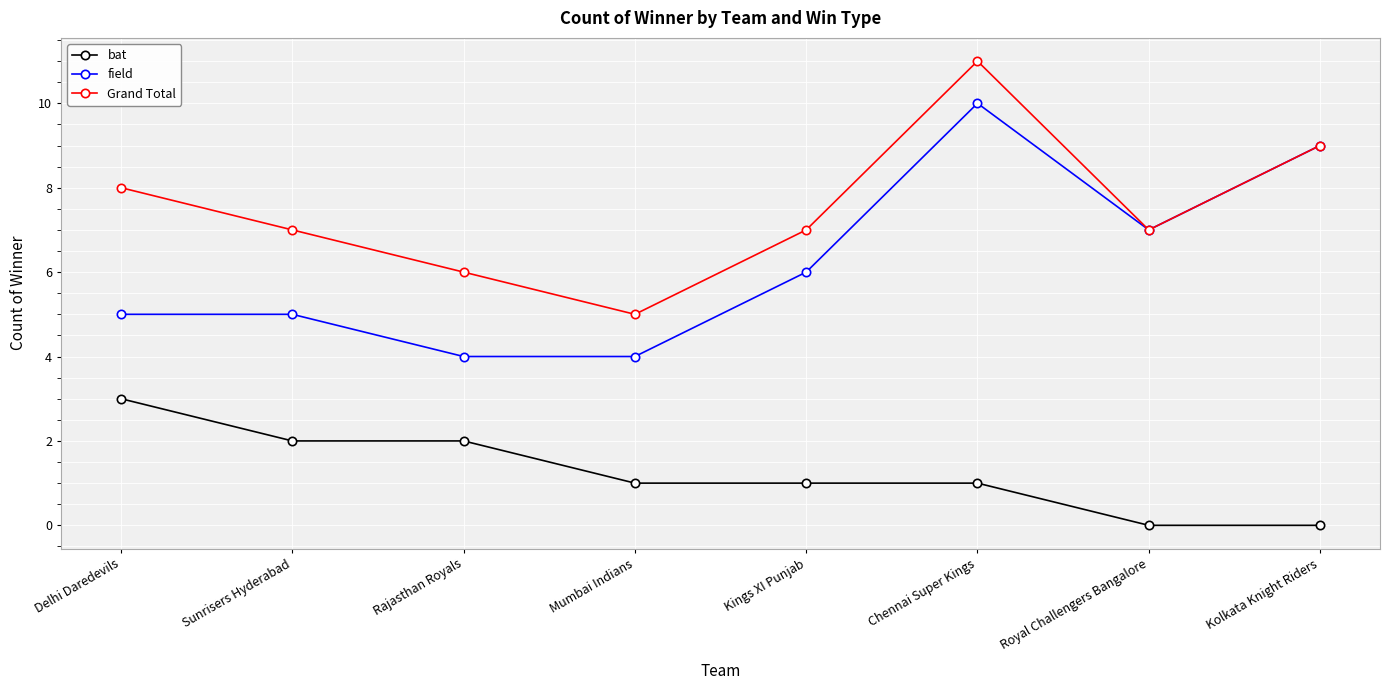

List the series in order of their overall mean, lowest first.

bat, field, Grand Total